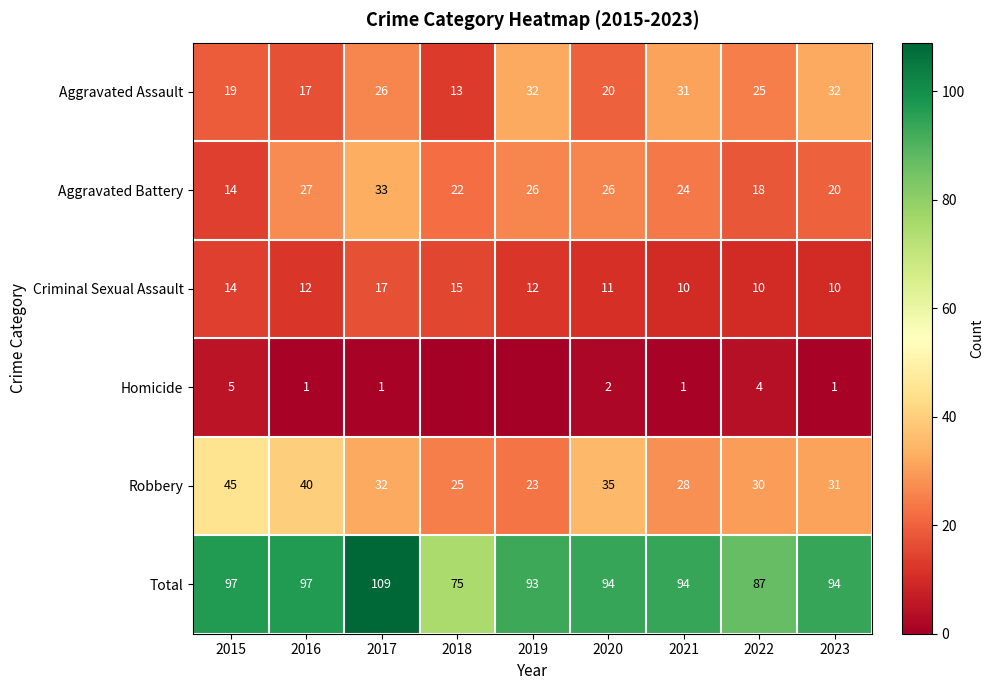

Which category has the lowest value in the Total series?

2018